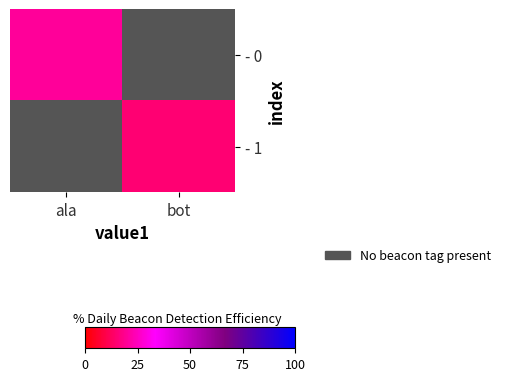

Which label corresponds to the largest value in the chart?

ala